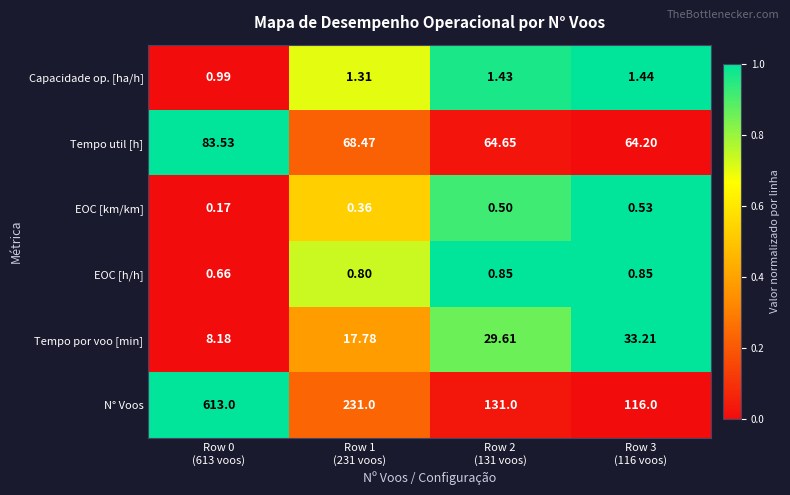

Which series has the largest total across all categories?

N° Voos